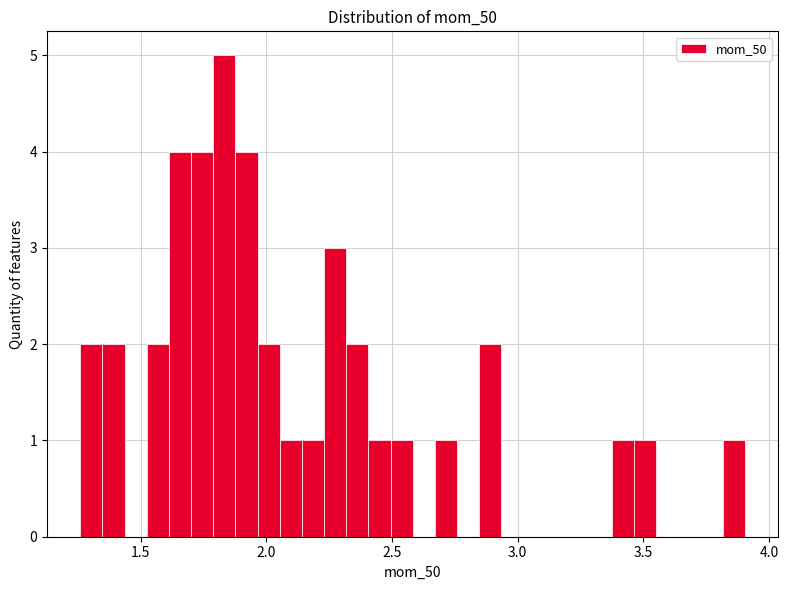

Read against the x-axis, roughly where is the centre of the tallest bar?

1.85